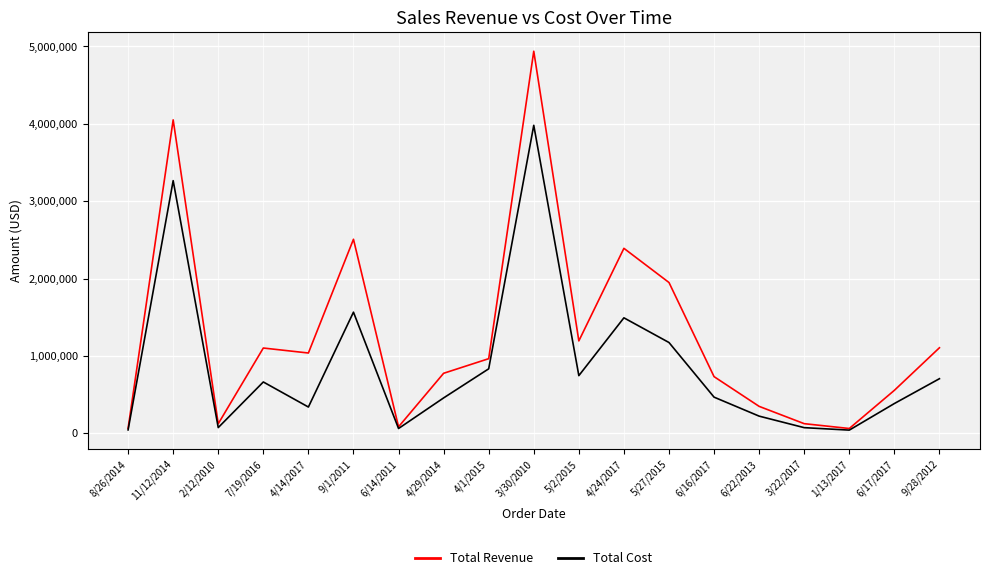

What is the average value of the Total Cost series?

874077.5